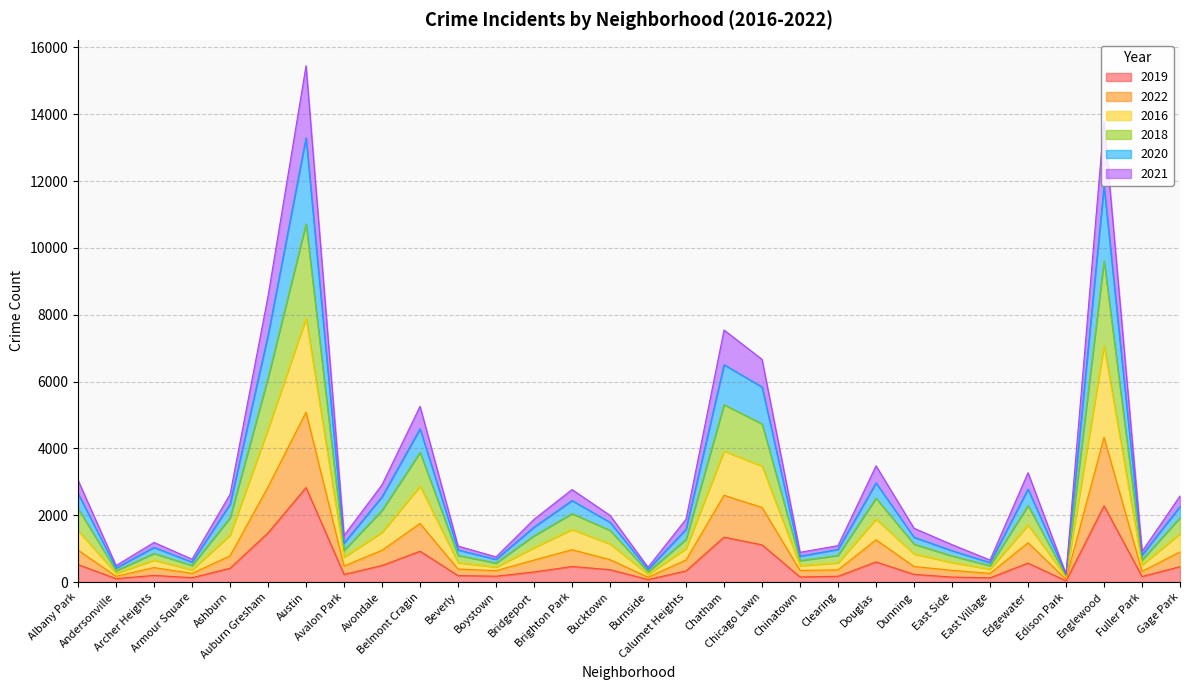

What is the difference between the maximum and minimum values in the 2019 series?

2791